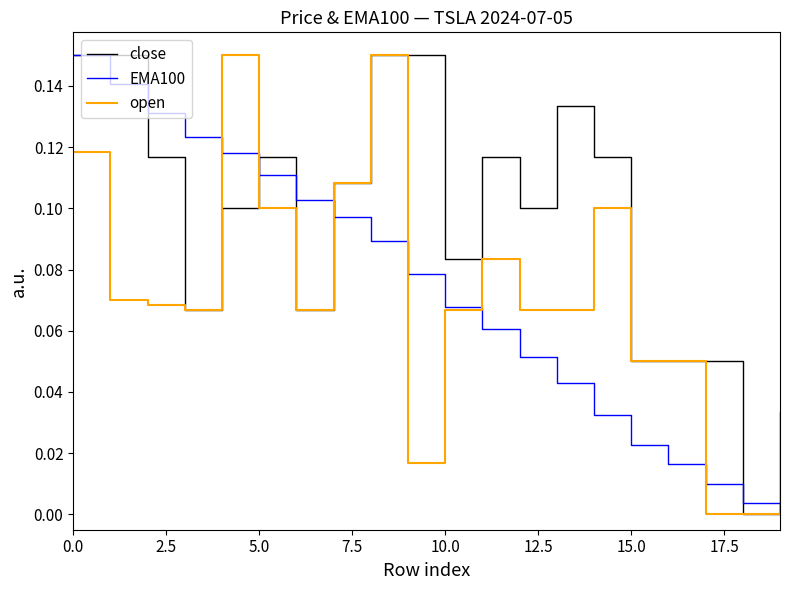

Which series has the largest total across all categories?

close